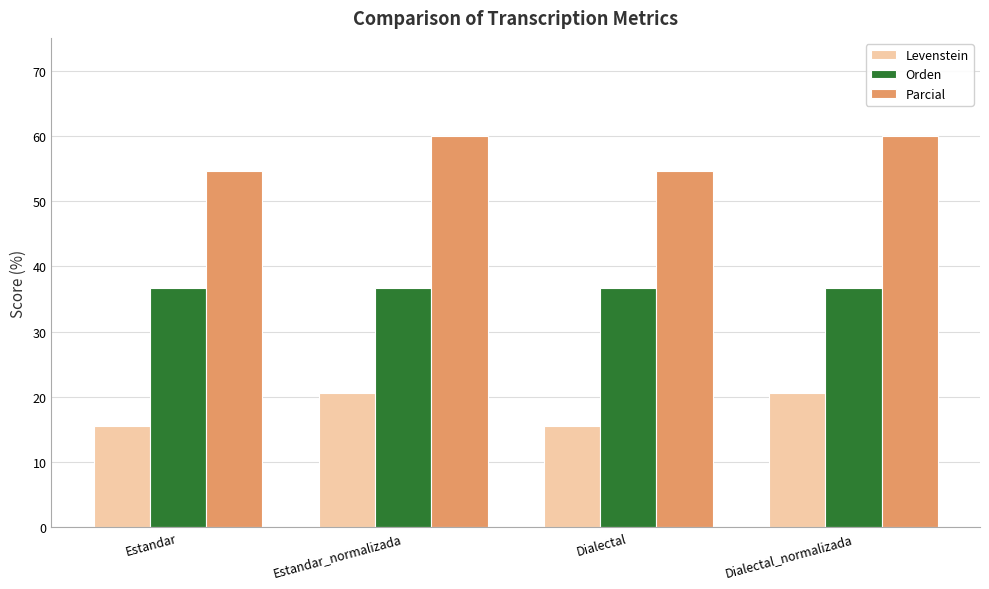

Reading left to right, what are all the values shown in this chart?

Levenstein: 15.6	20.5	15.6	20.5
Orden: 36.7	36.7	36.7	36.7
Parcial: 54.5	60.0	54.5	60.0